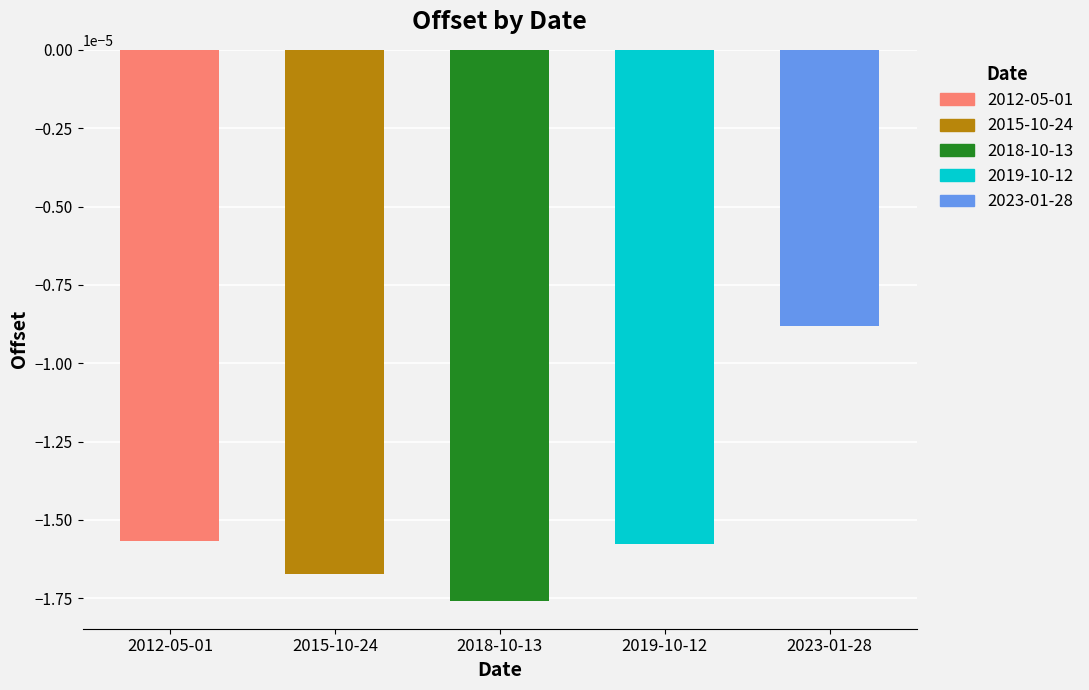

Which category has the highest value across all series?

2023-01-28